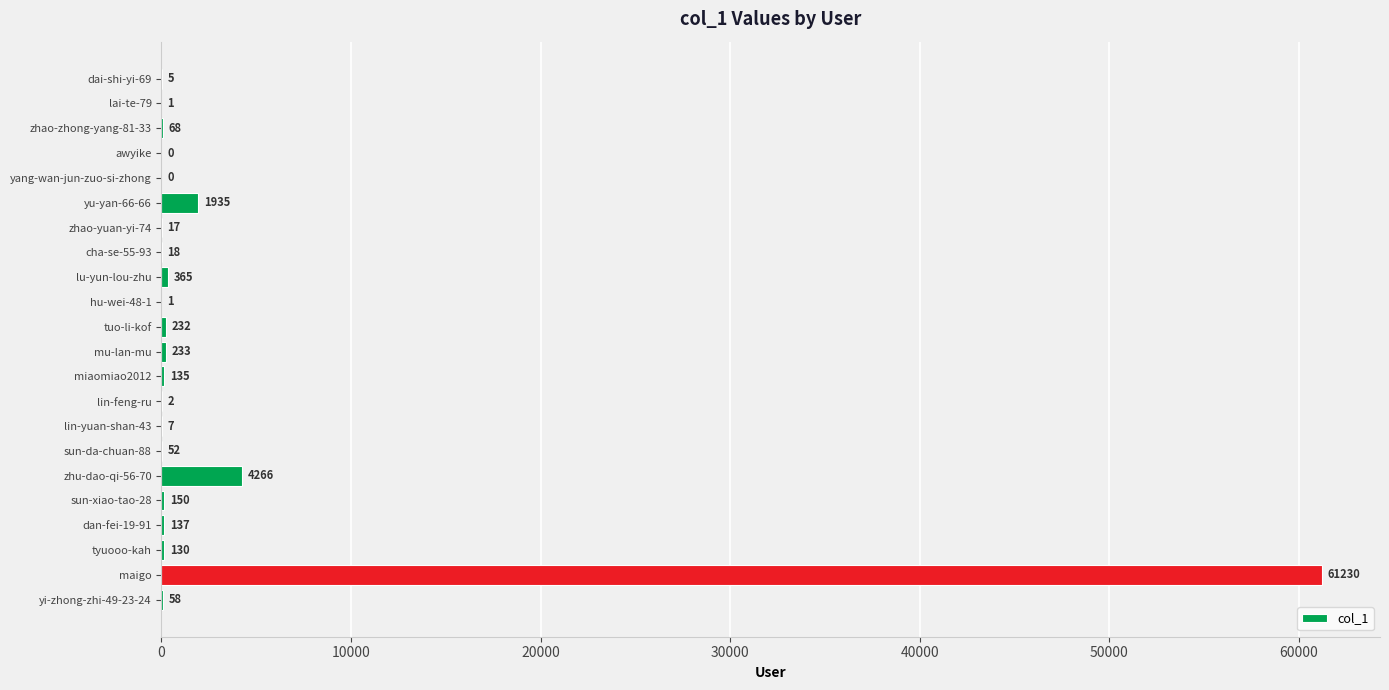

The value at zhu-dao-qi-56-70 is 4266. True or false?

True